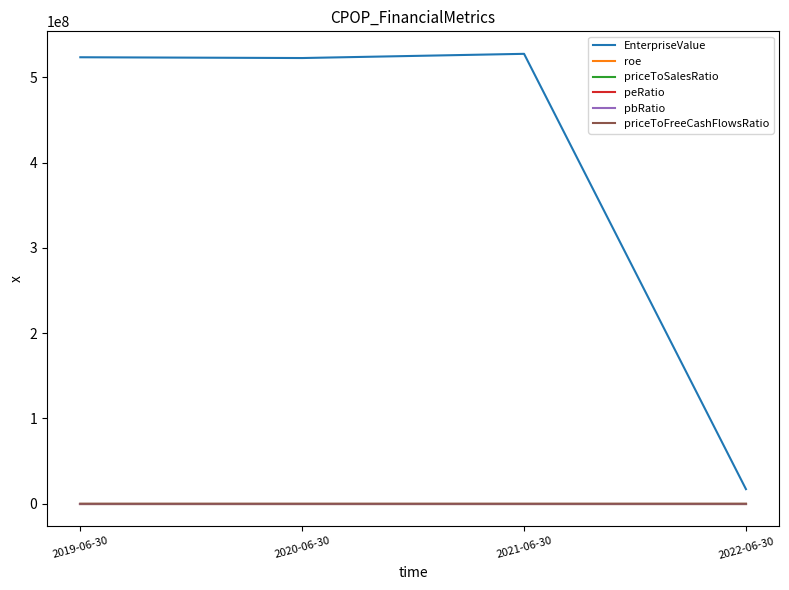

The value of roe at 2022-06-30 is 0.0. True or false?

True